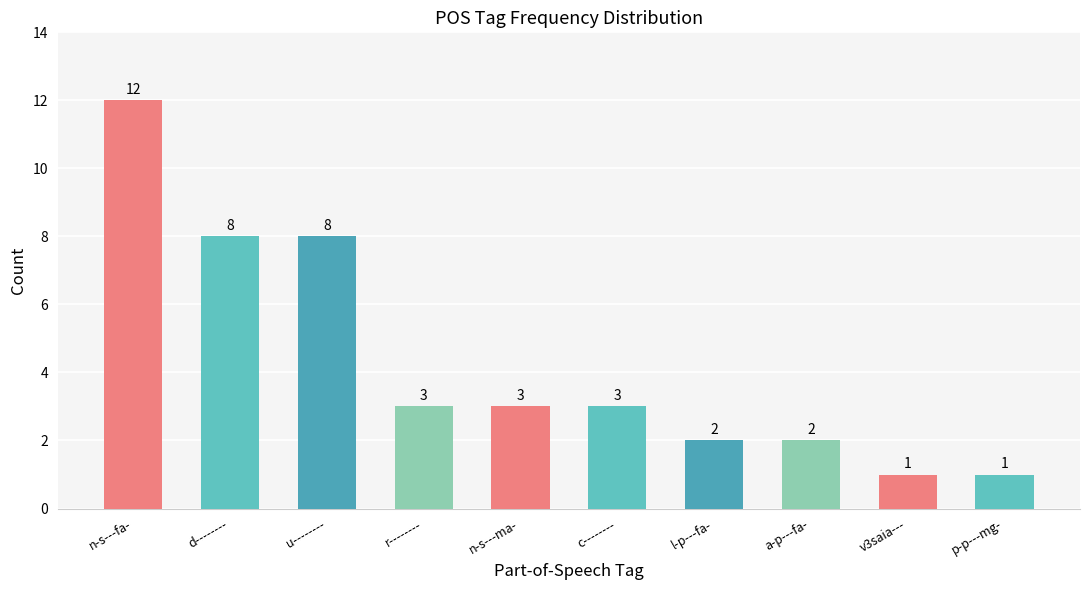

The chart shows a value of 2 at l-p---fa-. True or false?

True